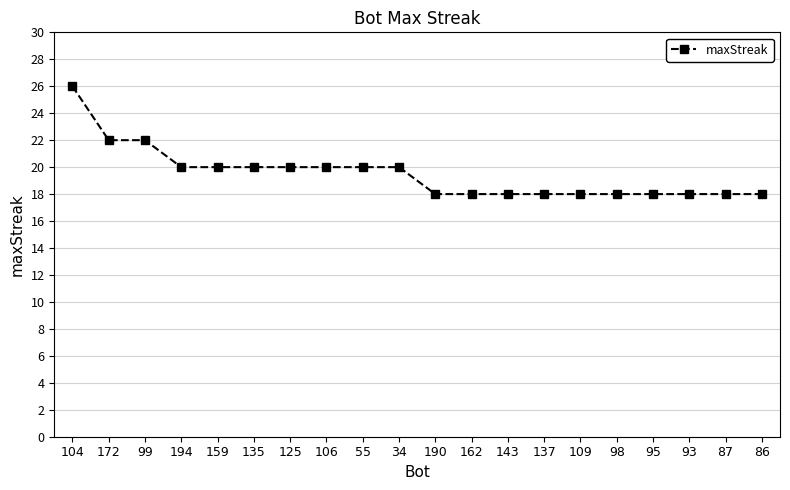

What is the label of the 5th point from the left?

159